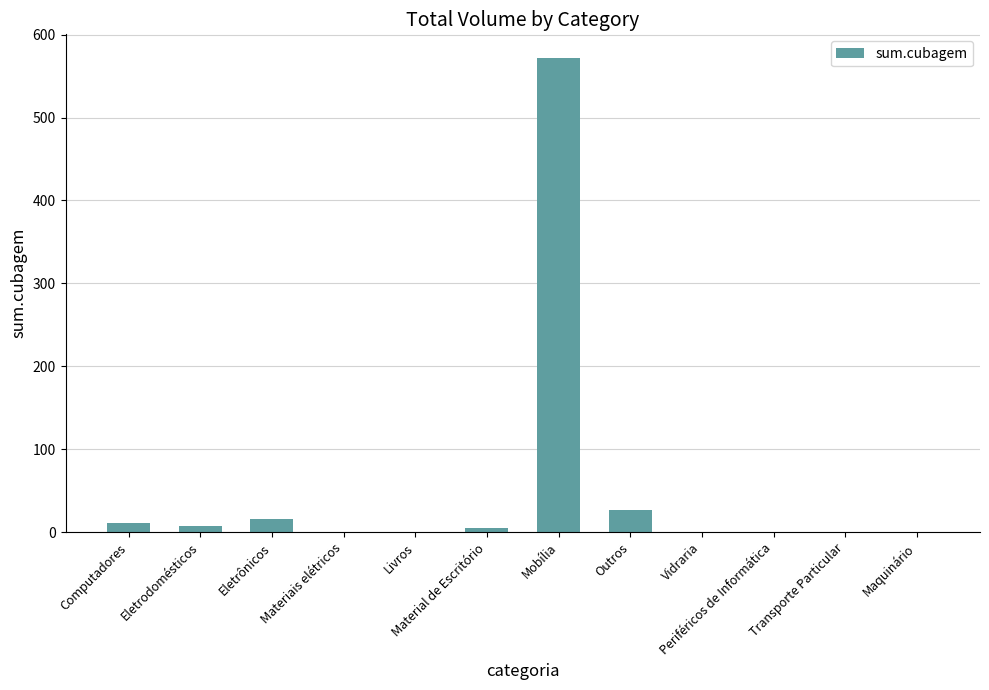

The chart shows a value of 27.2 at Outros. True or false?

True